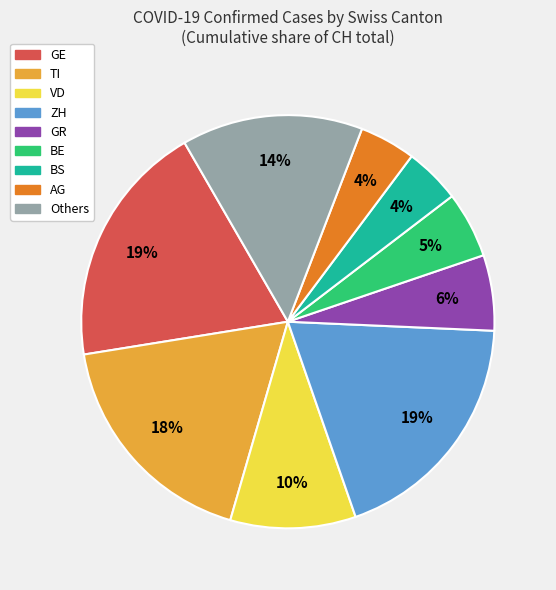

Does any single category account for the majority?

No